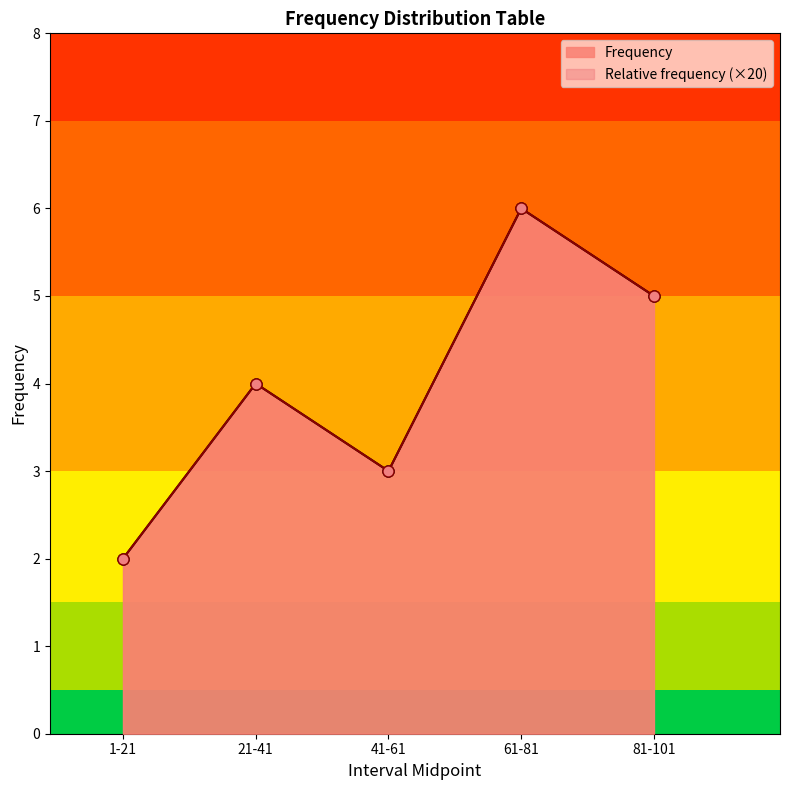

The value of Frequency at 81-101 is 5. True or false?

True